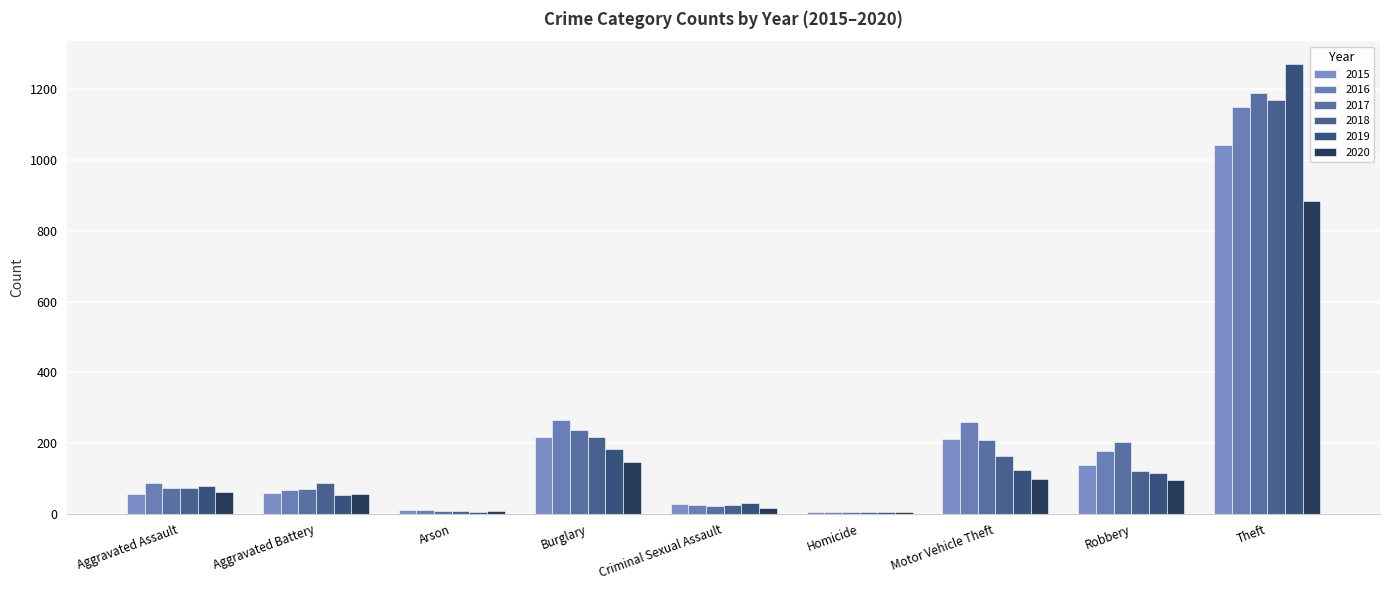

Which has a higher value, Aggravated Assault or Theft?

Theft